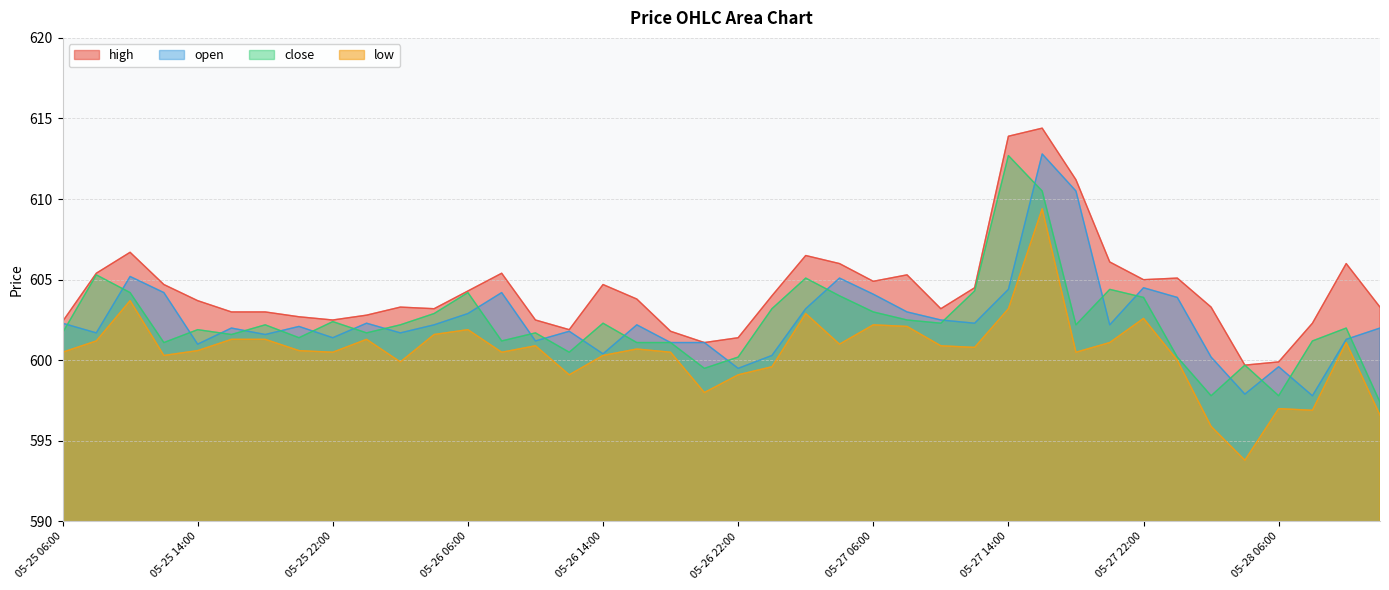

What is the sum of the high values at 05-25 18:00 and 05-28 04:00?

1202.7